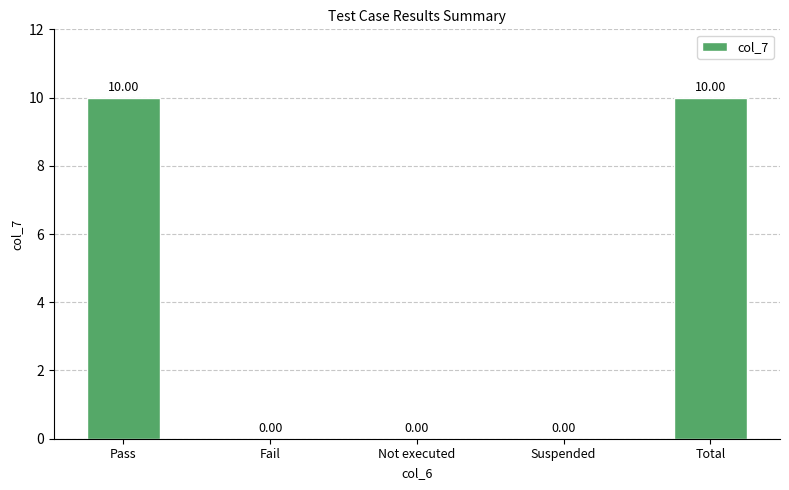

Are the bars horizontal?

No